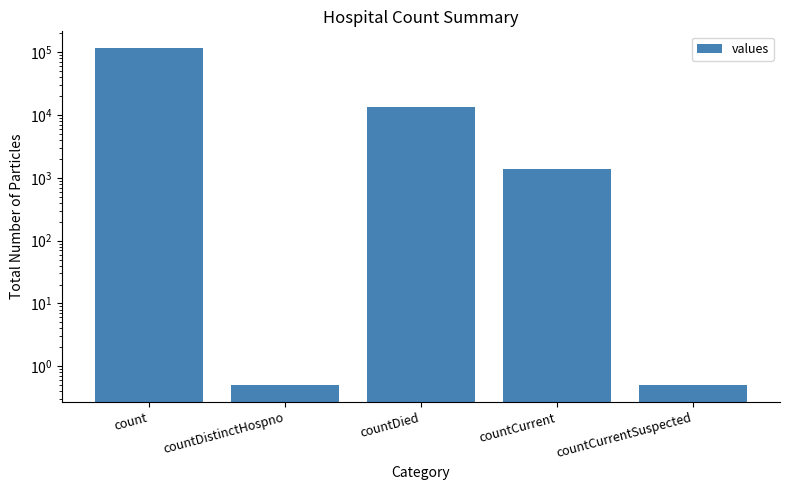

What is the change in value from countDistinctHospno to countDied?

+13342.5